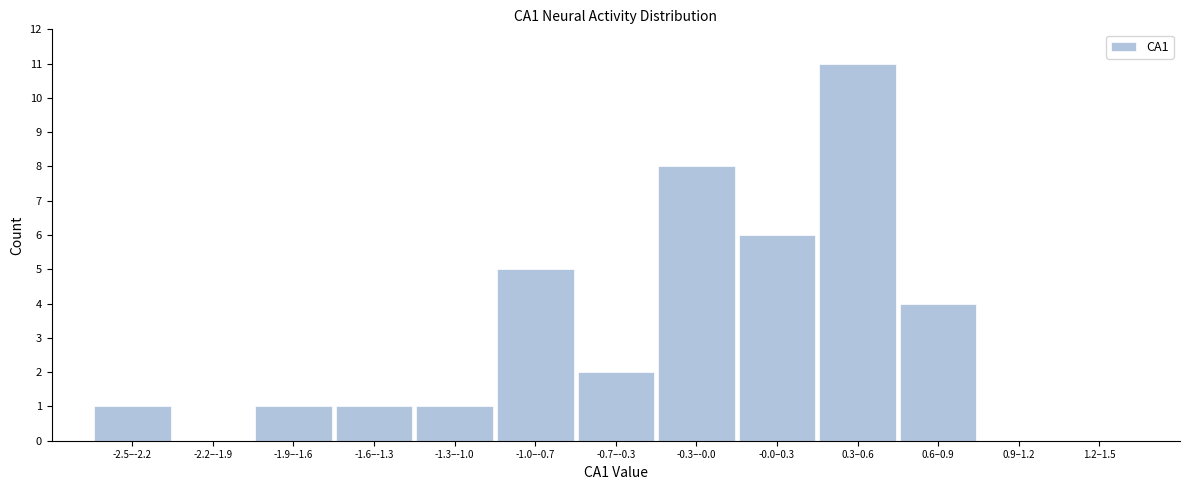

Reading left to right, transcribe all the data shown in this chart.

-2.5–-2.2=1	-2.2–-1.9=0	-1.9–-1.6=1	-1.6–-1.3=1	-1.3–-1.0=1	-1.0–-0.7=5	-0.7–-0.3=2	-0.3–-0.0=8	-0.0–0.3=6	0.3–0.6=11	0.6–0.9=4	0.9–1.2=0	1.2–1.5=0